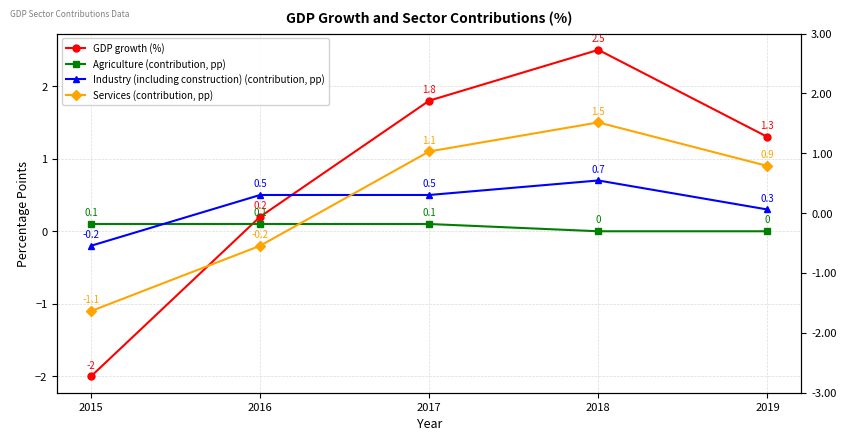

Between 2017 and 2019, which series saw the biggest shift?

GDP growth (%)